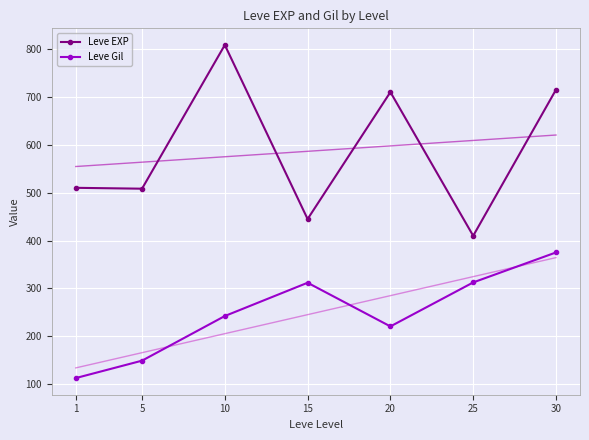

Which series has the largest total across all categories?

Leve EXP